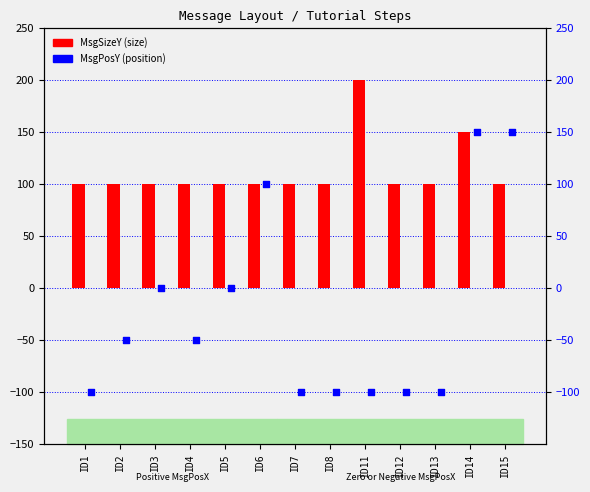

Which series reaches the maximum Y coordinate?

MsgSizeY